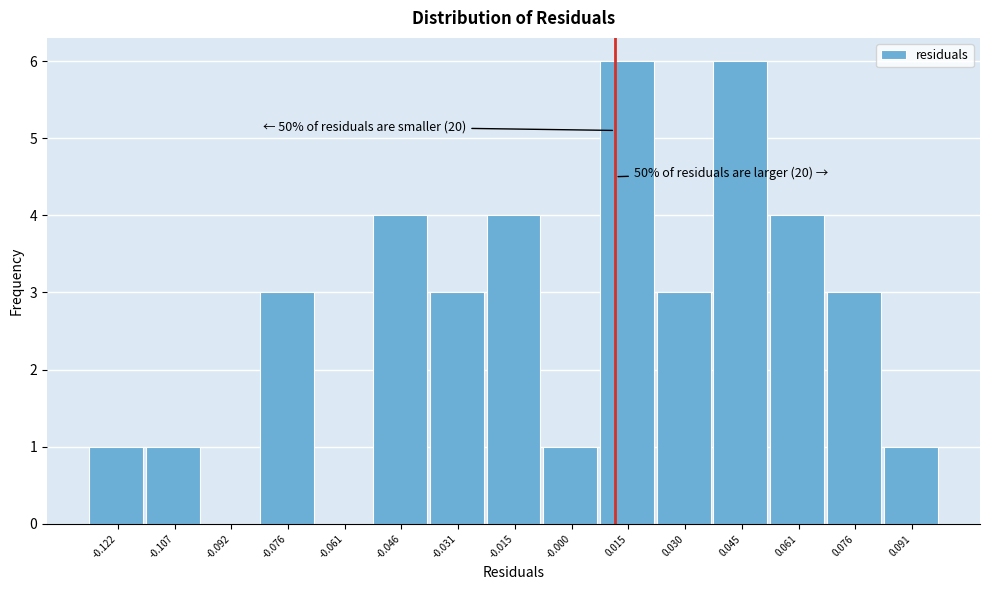

Reading left to right, extract all data points from this chart.

-0.122=1	-0.107=1	-0.092=0	-0.076=3	-0.061=0	-0.046=4	-0.031=3	-0.015=4	-0.000=1	0.015=6	0.030=3	0.045=6	0.061=4	0.076=3	0.091=1